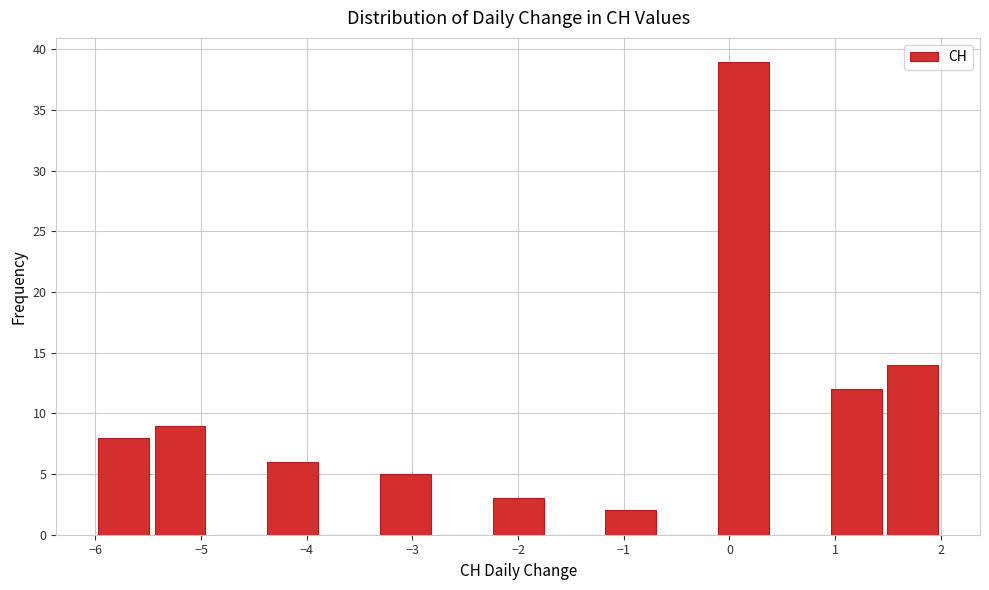

Reading left to right, list every bar in this chart as the range it spans on the x-axis followed by its height. Neither the bar edges nor the heights are printed on the chart, so give them approximately, as read against the axes.

-6.0 to -5.5: 8
-5.5 to -4.9: 9
-4.9 to -4.4: 0
-4.4 to -3.9: 6
-3.9 to -3.3: 0
-3.3 to -2.8: 5
-2.8 to -2.3: 0
-2.3 to -1.7: 3
-1.7 to -1.2: 0
-1.2 to -0.7: 2
-0.7 to -0.1: 0
-0.1 to 0.4: 39
0.4 to 0.9: 0
0.9 to 1.5: 12
1.5 to 2.0: 14